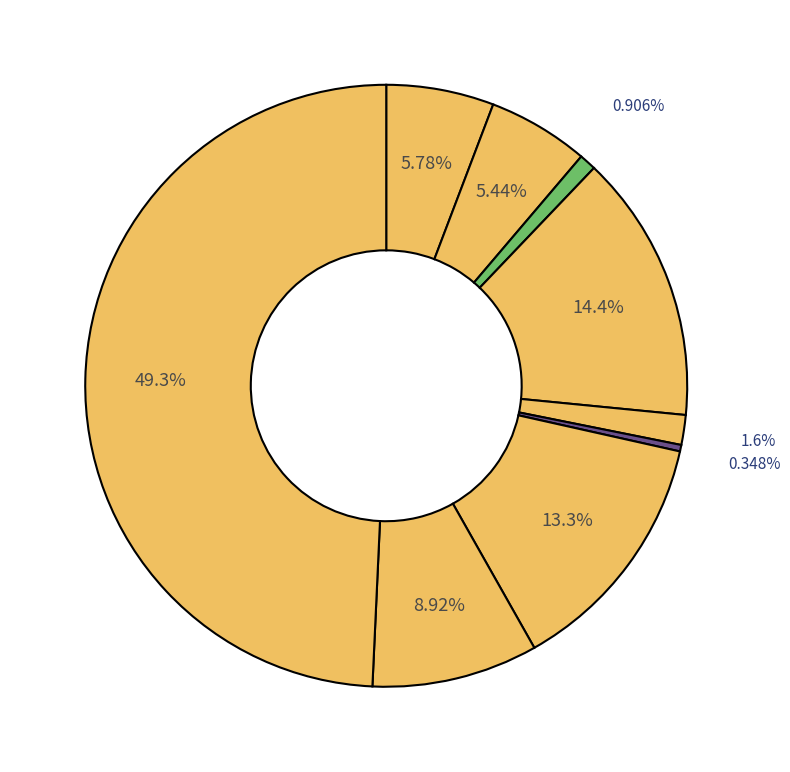

How many segments does this pie chart have?

9